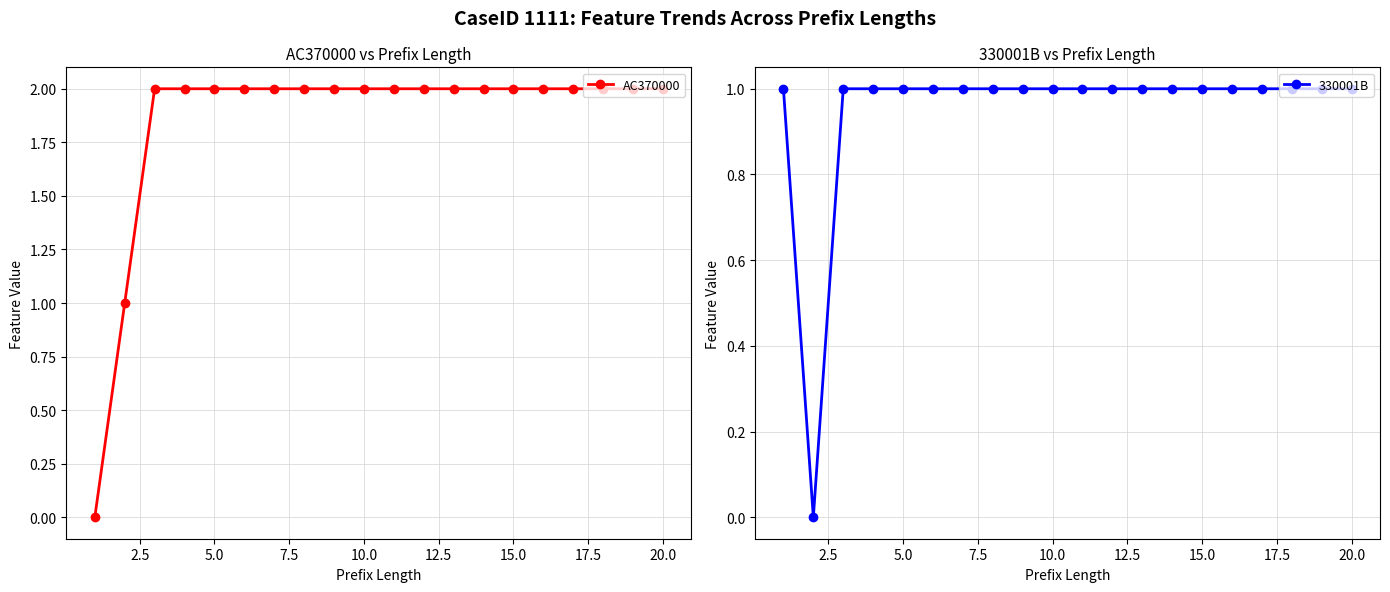

The value of AC370000 at 20.0 is 1. True or false?

False